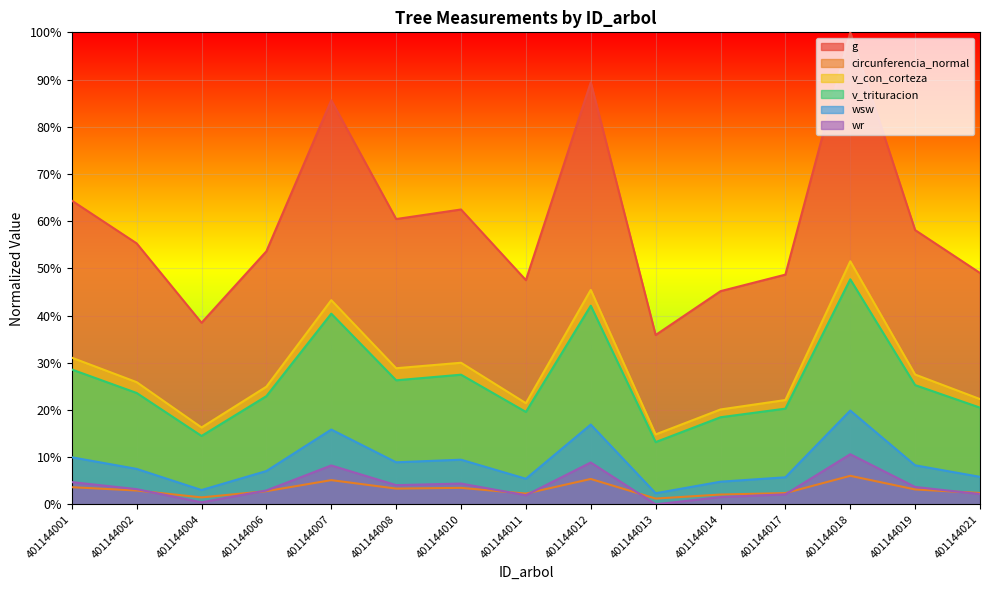

Between 401144012 and 401144021, which series saw the biggest shift?

g